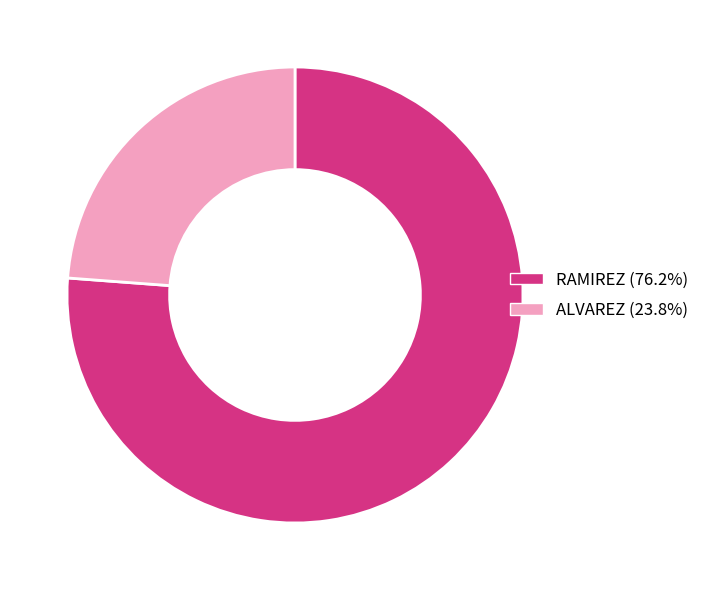

Which category has the smallest portion of the pie?

ALVAREZ